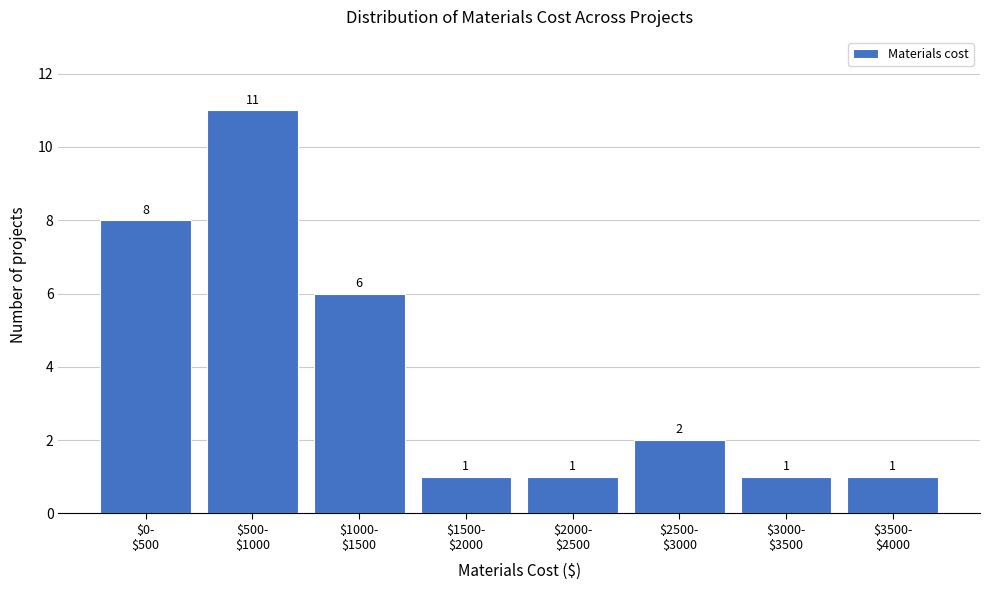

Reading left to right, transcribe all the data shown in this chart.

8	11	6	1	1	2	1	1